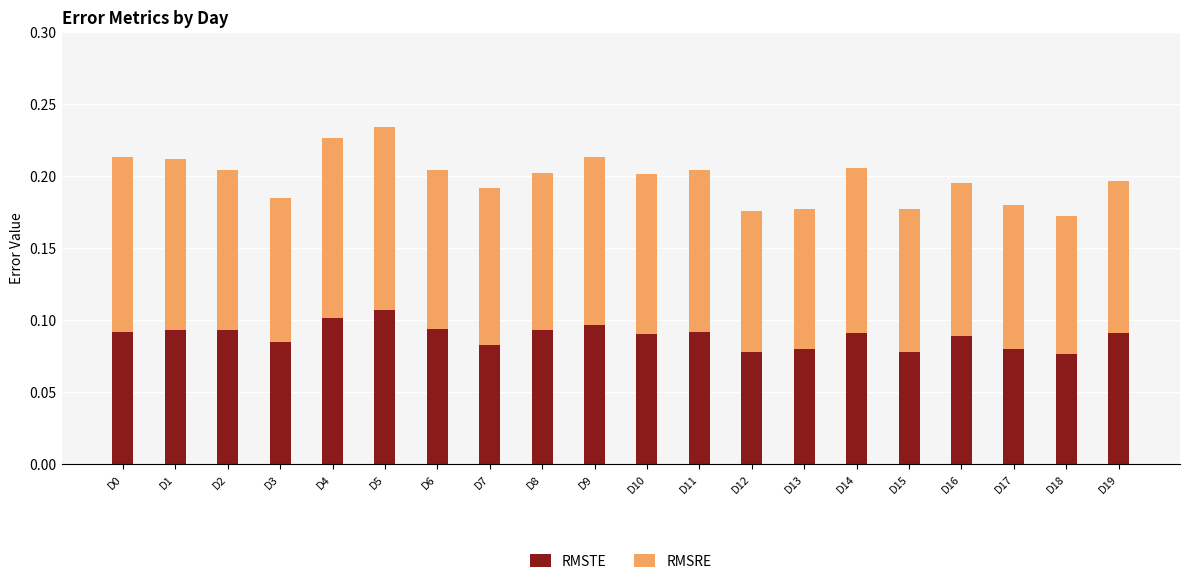

Count the number of categories in the chart.

20